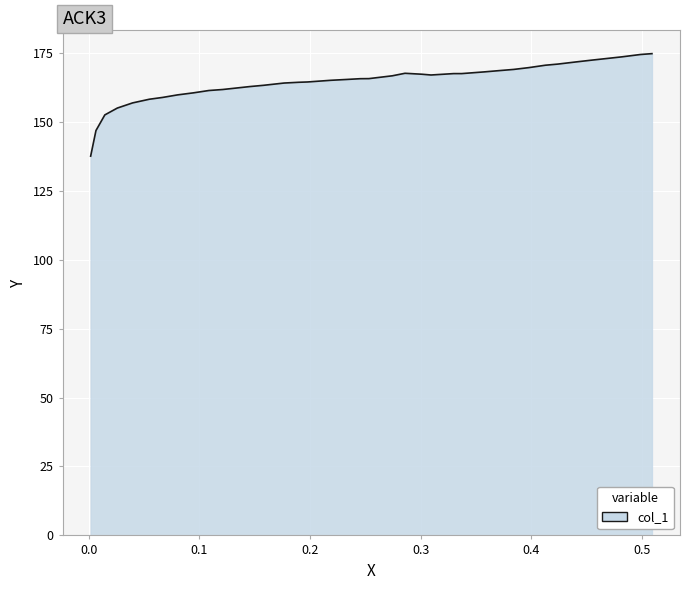

What is the smallest value displayed?

137.6